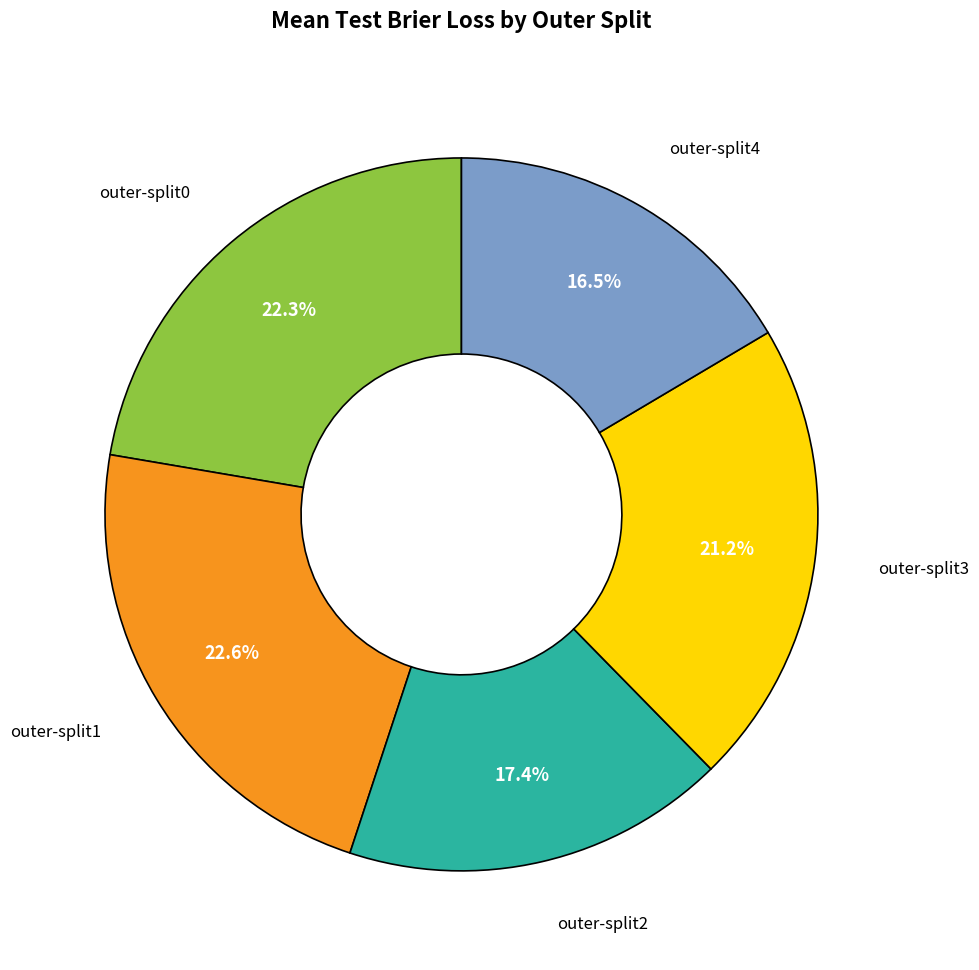

Does any single category account for the majority?

No